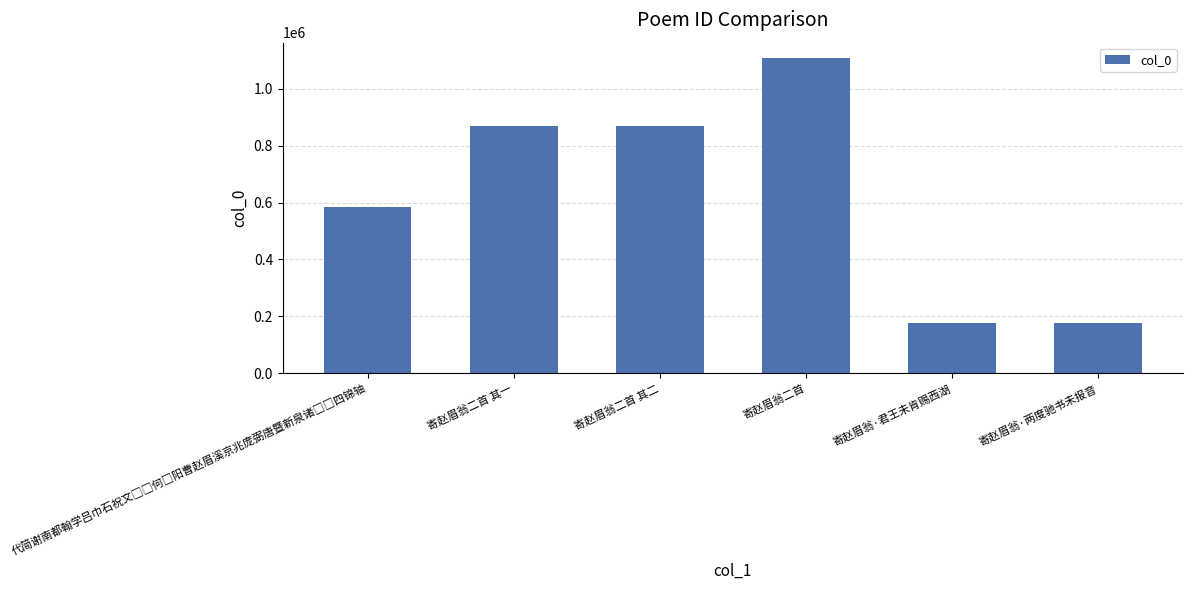

The value at 寄赵眉翁二首 其二 is 266867. True or false?

False